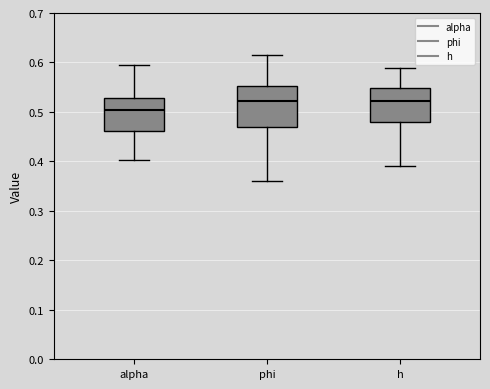

Where does the lower whisker of the box for h end on the y-axis? The values are not printed on the chart, so give them approximately, as read against the axis.

0.39